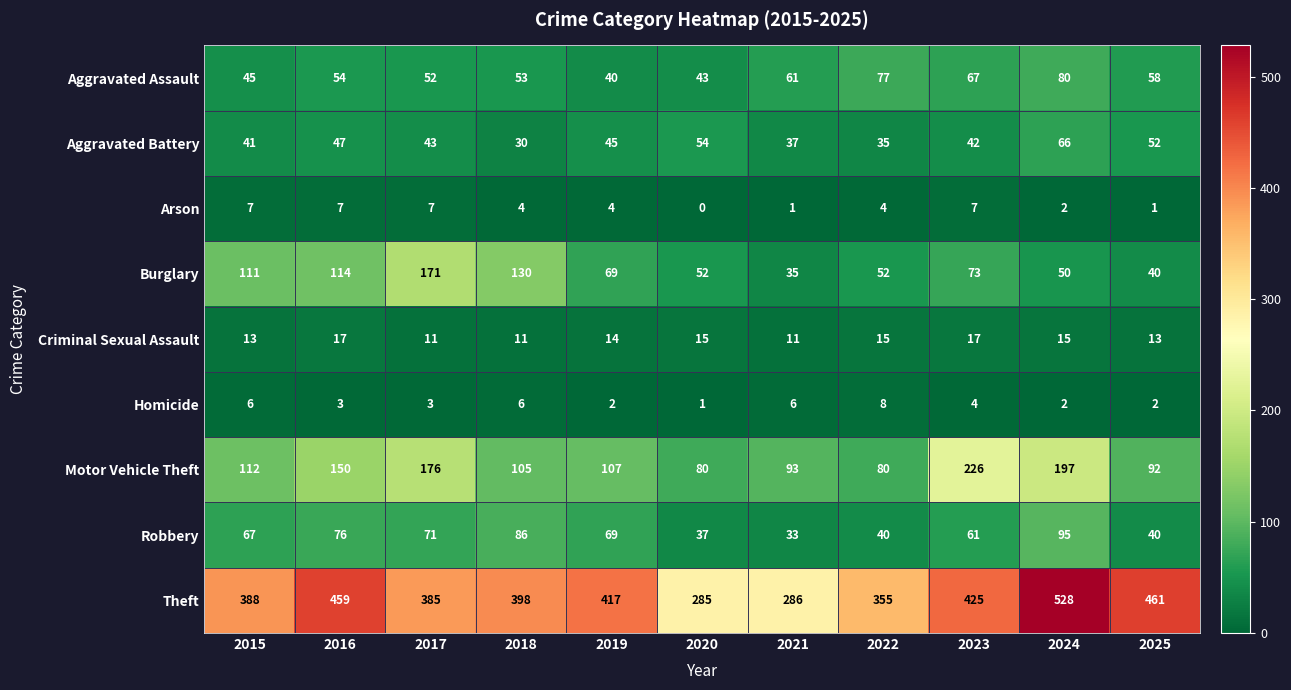

The Arson series shows 7 at 2017. True or false?

True